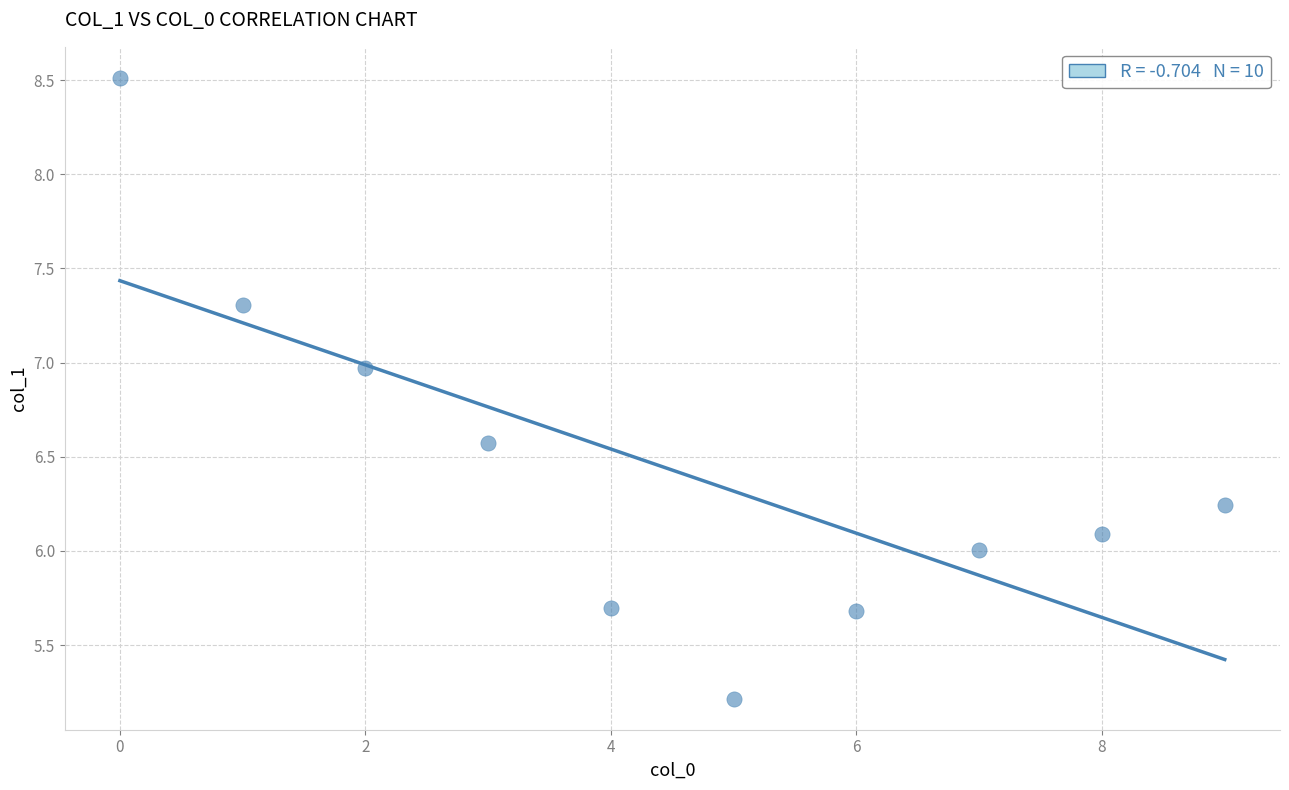

What is the range of Y values (max minus min)?

3.3